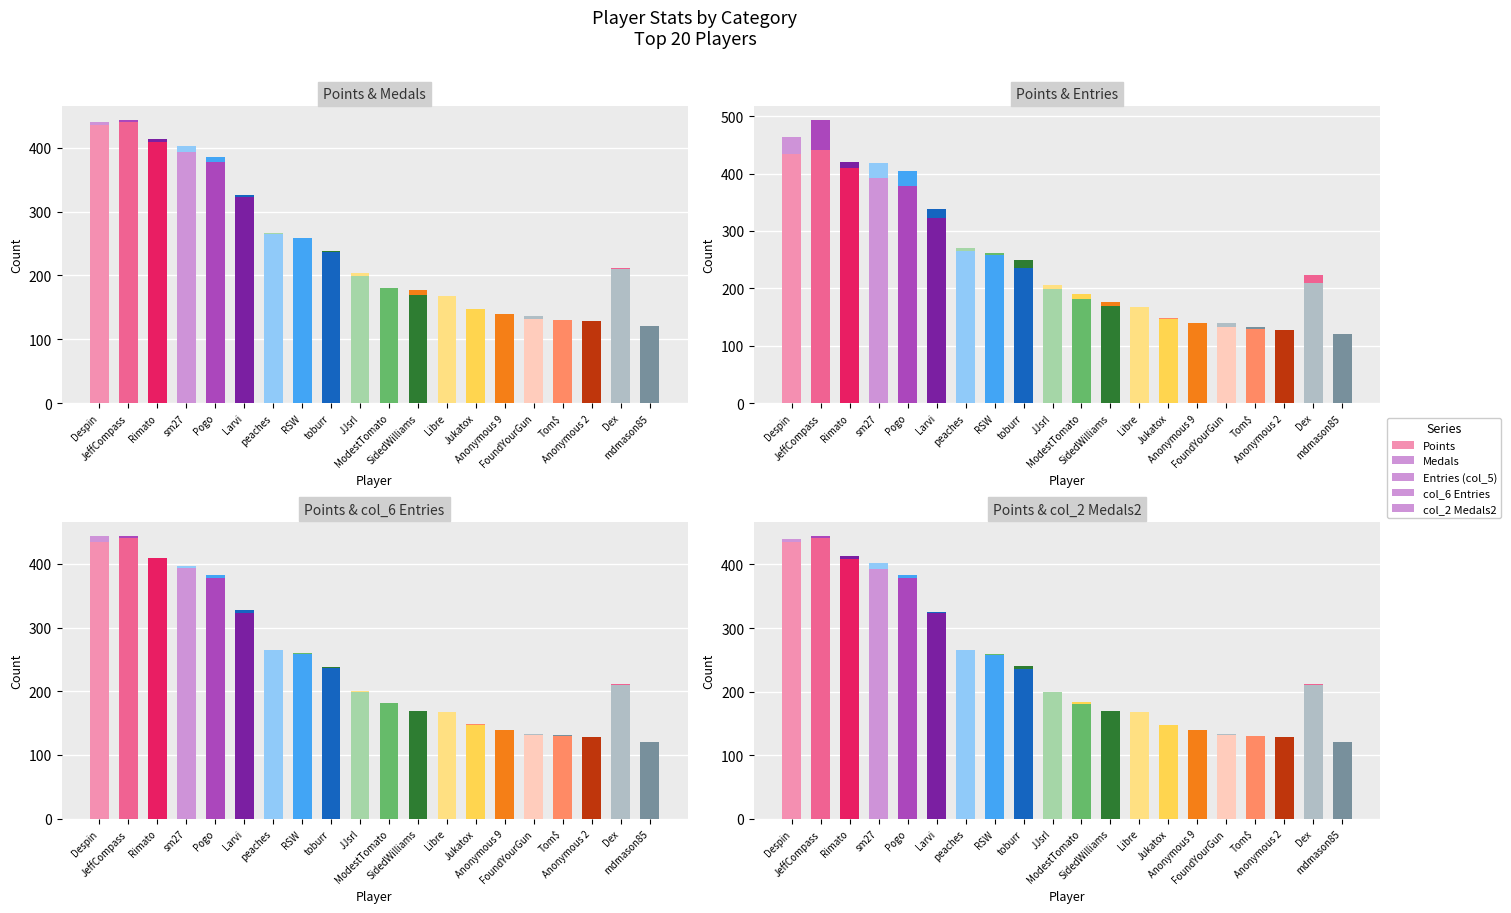

Between JeffCompass and Tom$, which is larger?

JeffCompass